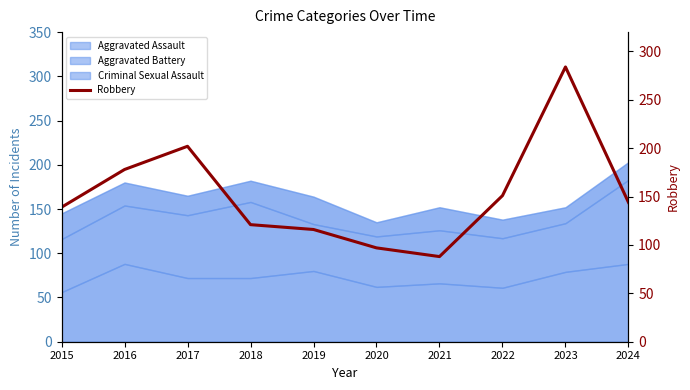

Reading left to right, list all the values displayed in this chart.

139	178	202	121	116	97	88	151	284	144